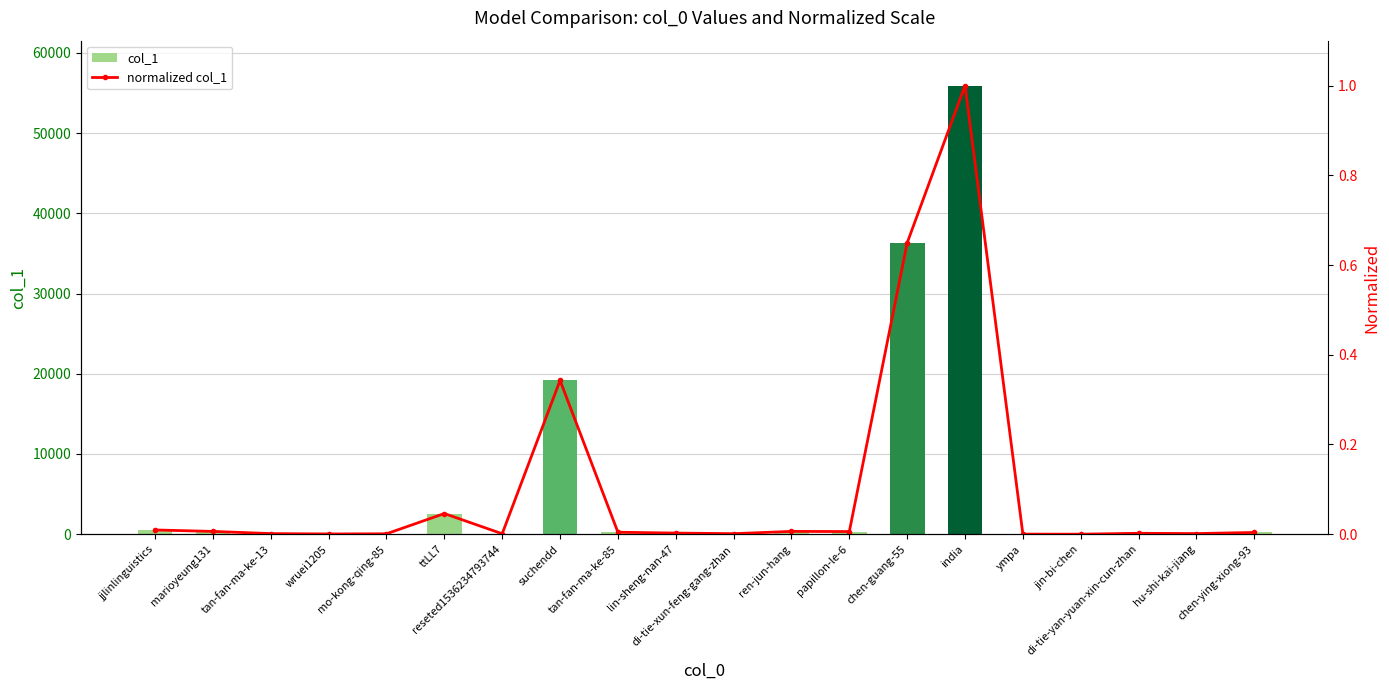

What are all the series names shown in the legend?

col_1, normalized col_1